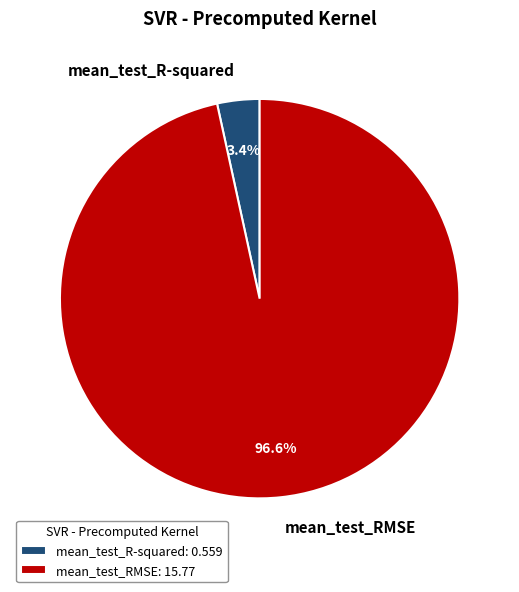

To the nearest percent, what portion does mean_test_R-squared represent?

3%